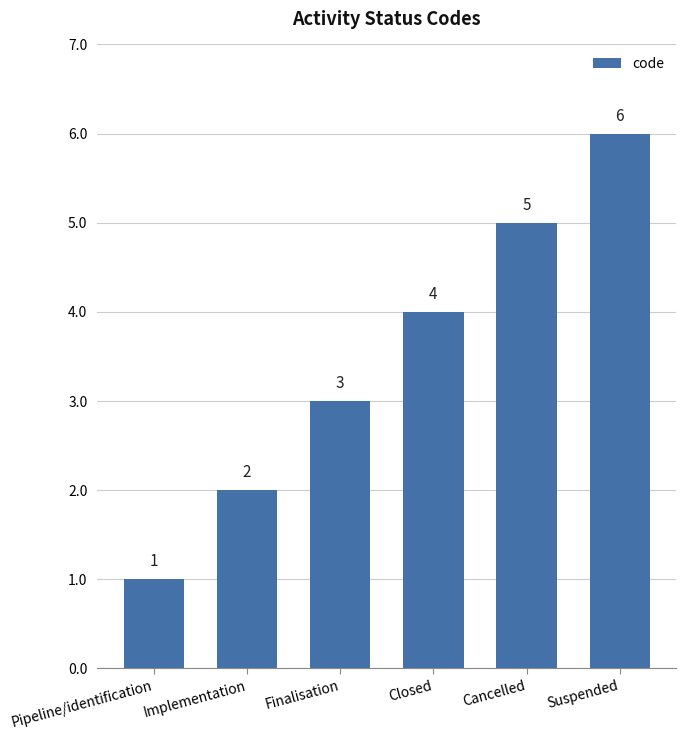

What is the difference between the second highest and minimum values?

4